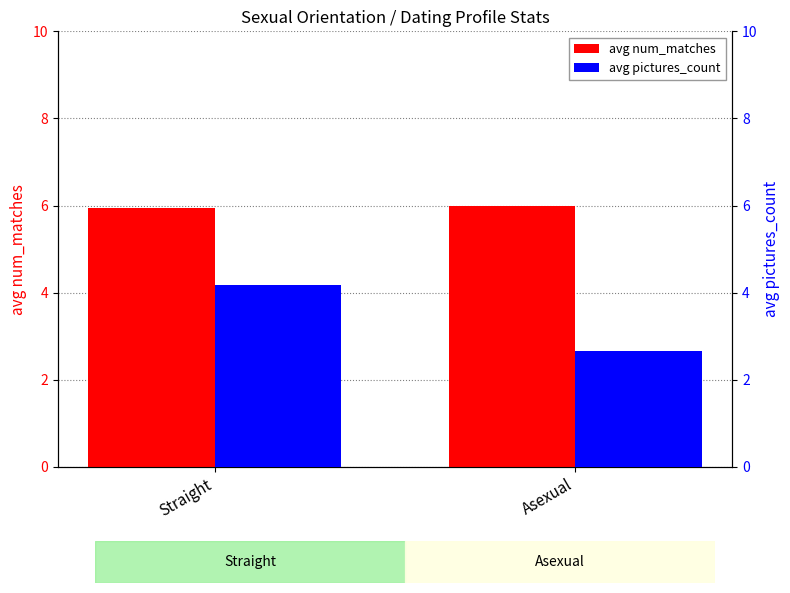

What is the label of the 2nd bar from the left?

Asexual